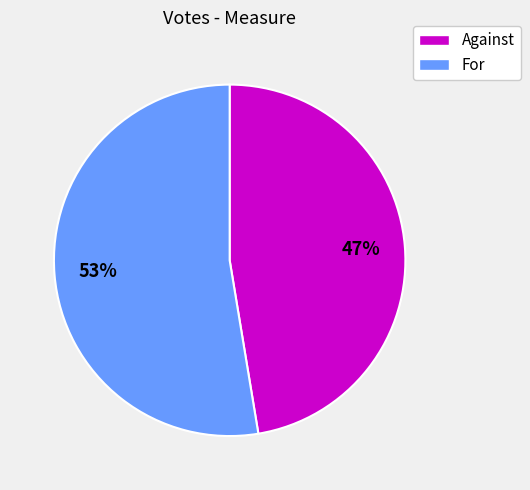

How many segments does this pie chart have?

2